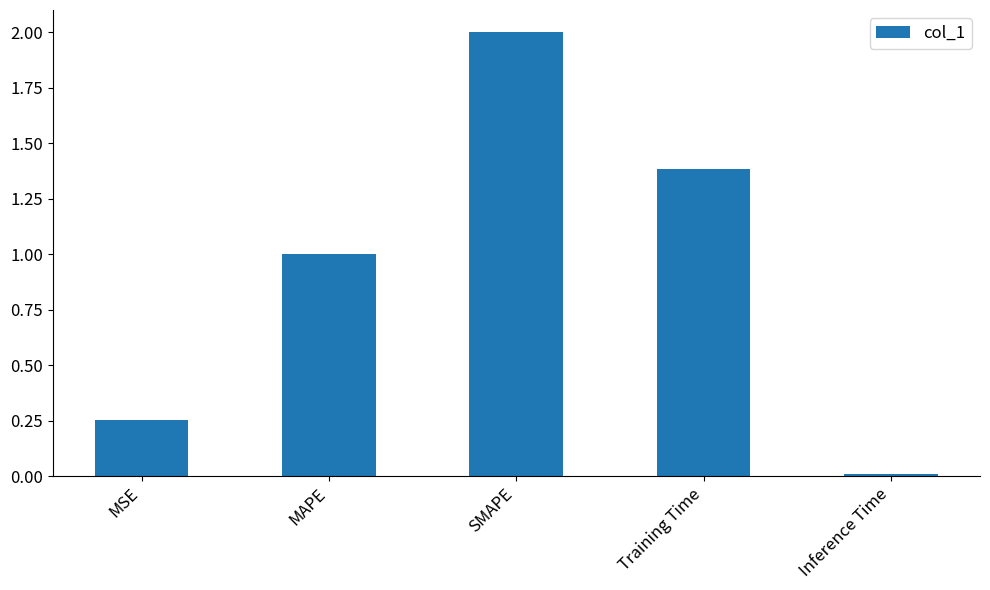

Which category has the highest value across all series?

SMAPE